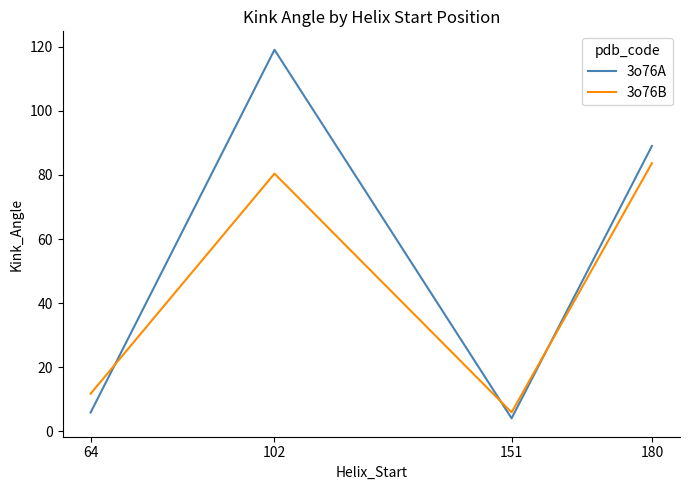

Between 102 and 151, which series saw the biggest shift?

3o76A